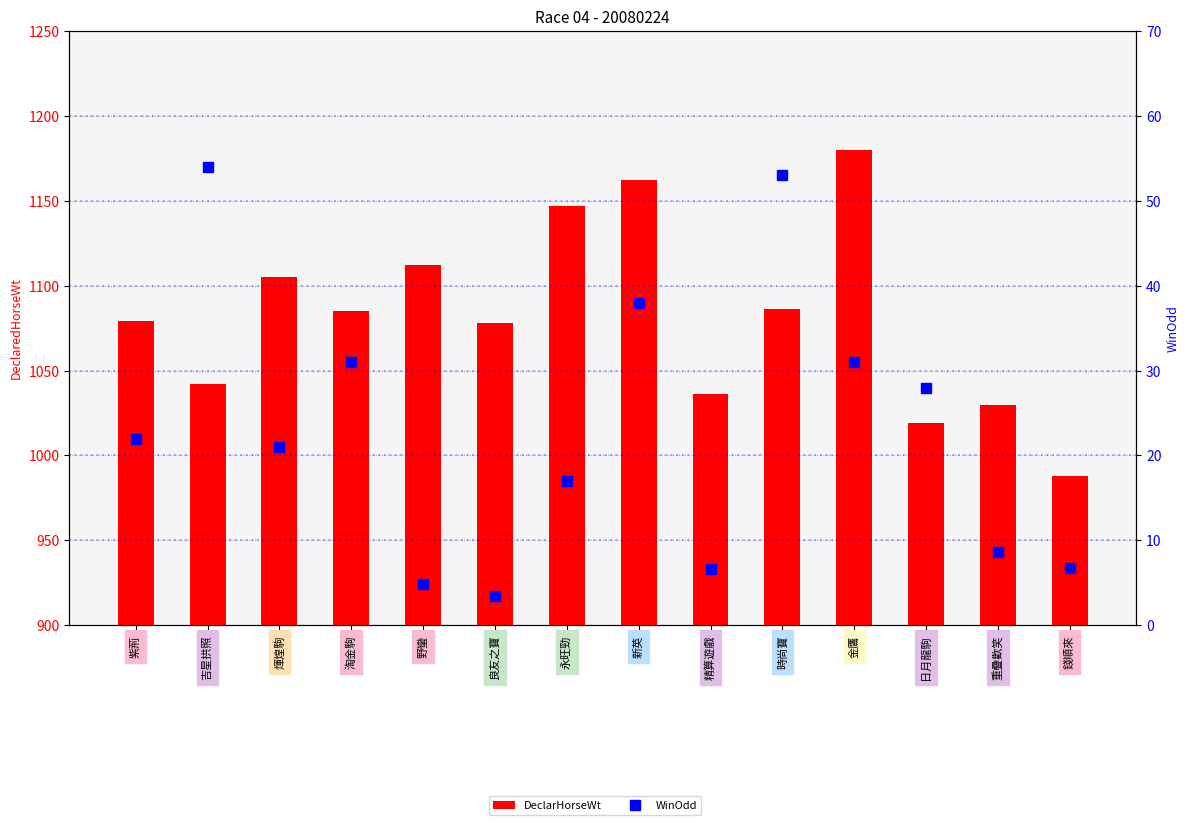

Which category has the highest value in the DeclarHorseWt series?

金鷹